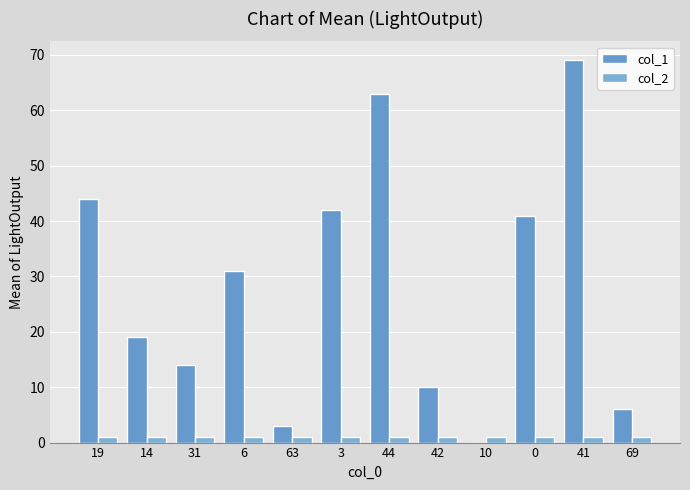

List the series in order of their peak value, highest first.

col_1, col_2